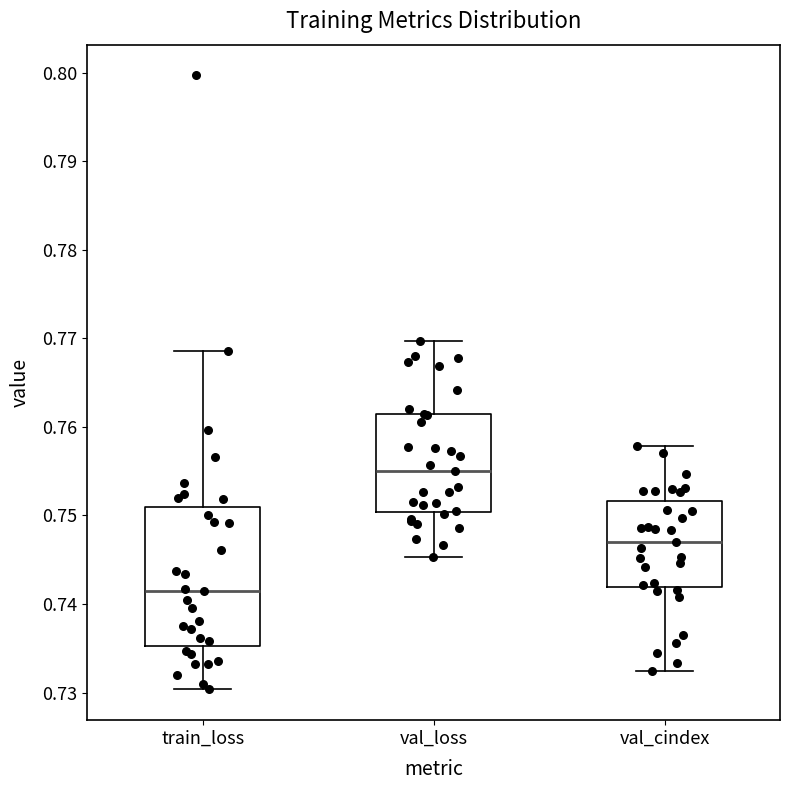

Where does the lower whisker of the box for val_loss end on the y-axis? The values are not printed on the chart, so give them approximately, as read against the axis.

0.745